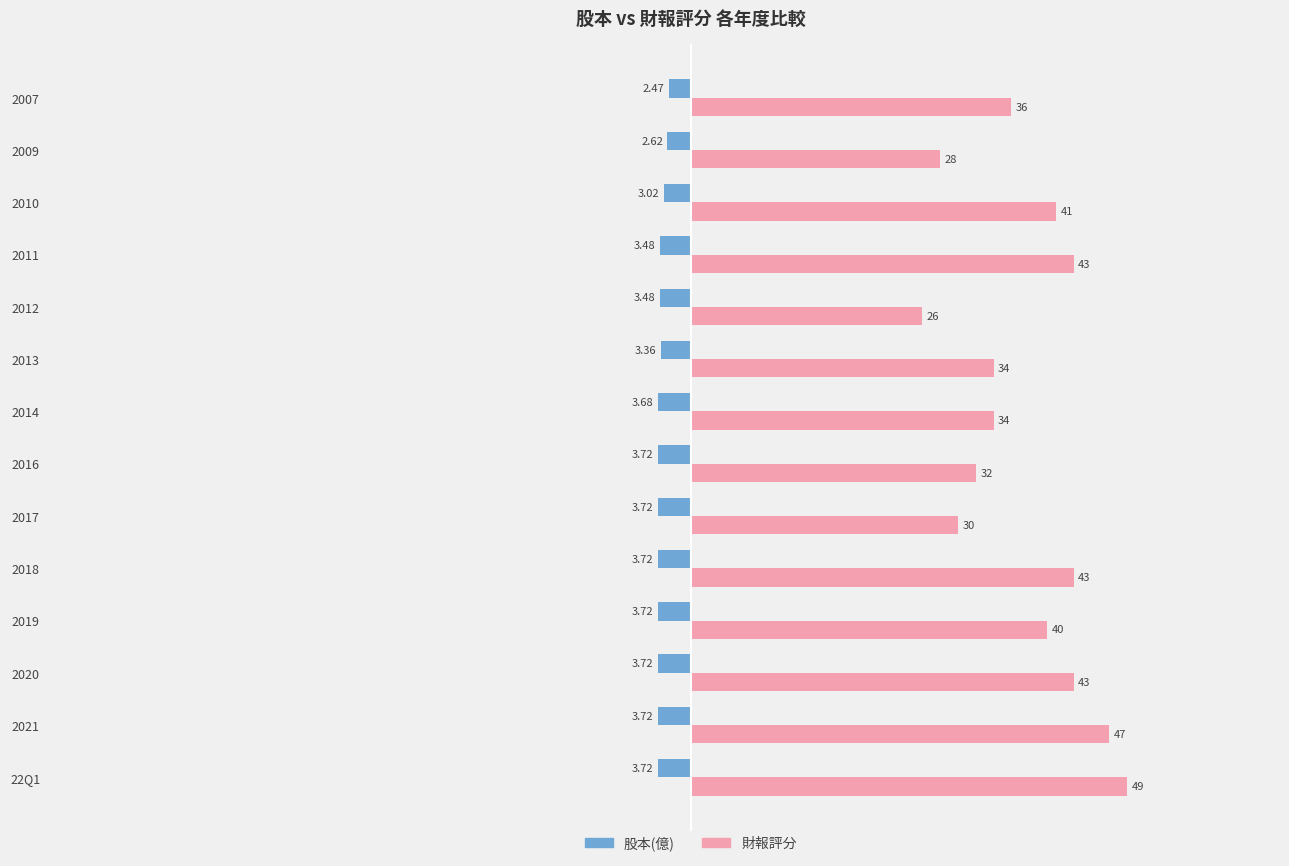

What is the difference between the maximum and minimum values in the 財報評分 series?

23.0